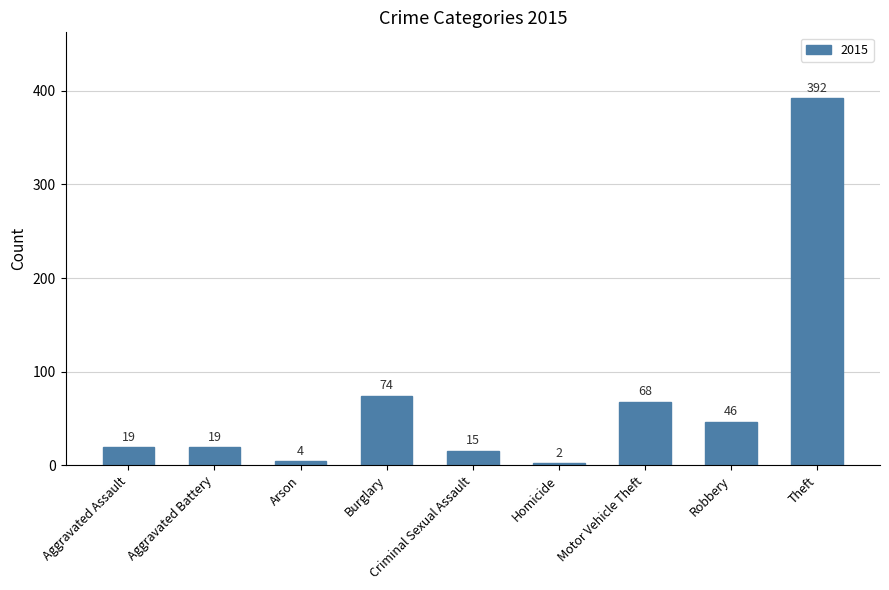

Between Homicide and Arson, which is larger?

Arson